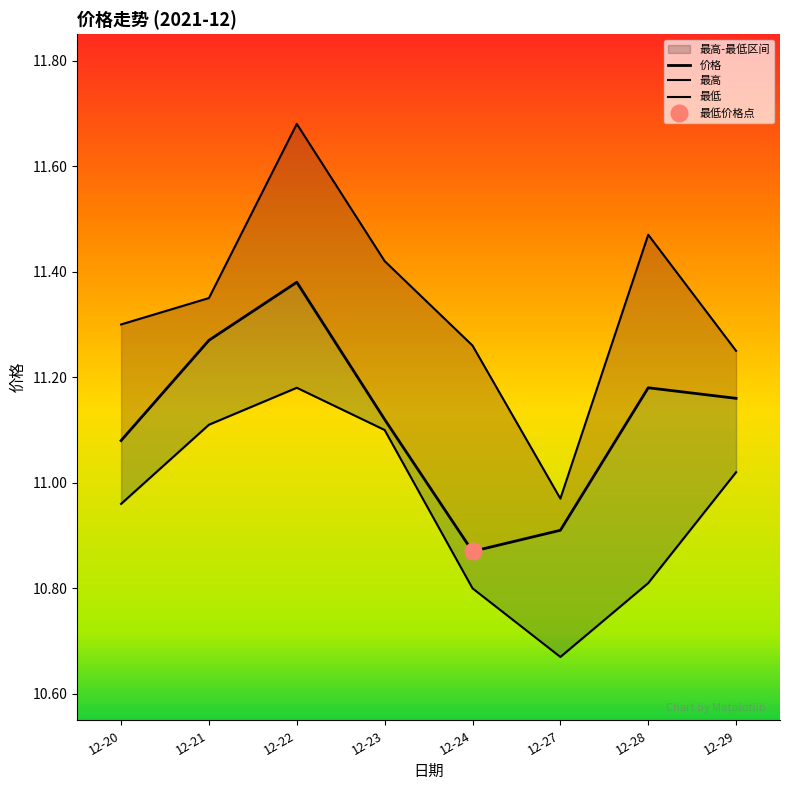

At which category does 最高 reach its first local valley?

12-27